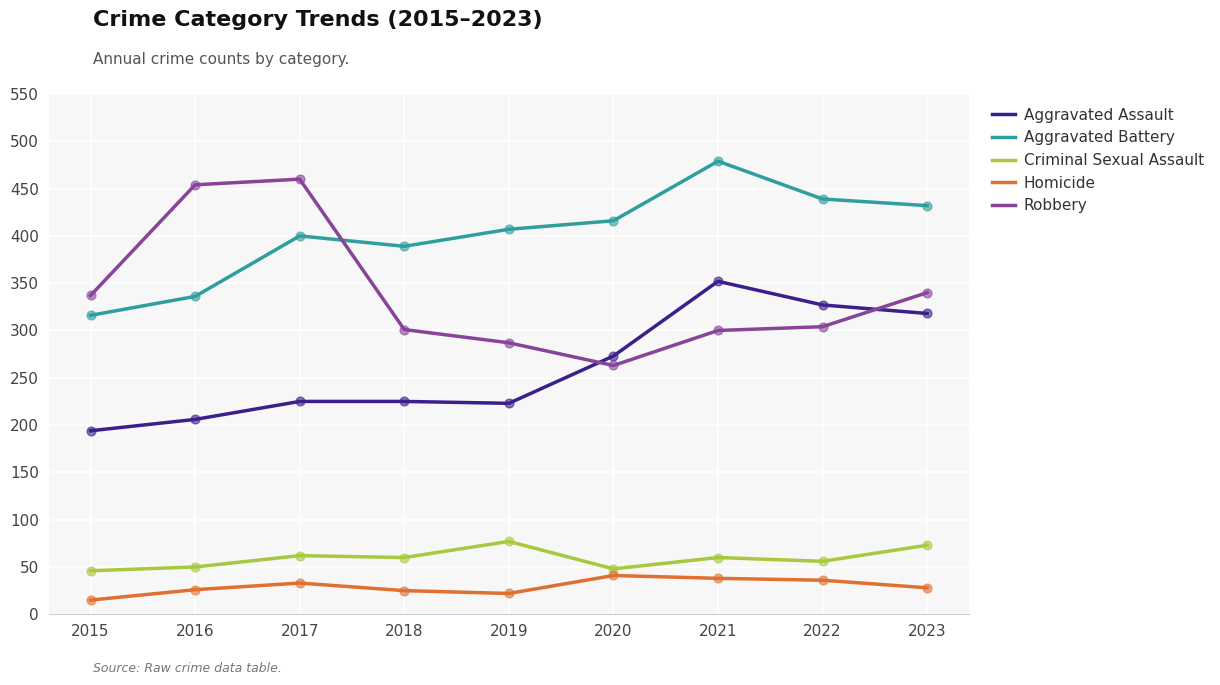

Between 2020 and 2021, which series saw the biggest shift?

Aggravated Assault